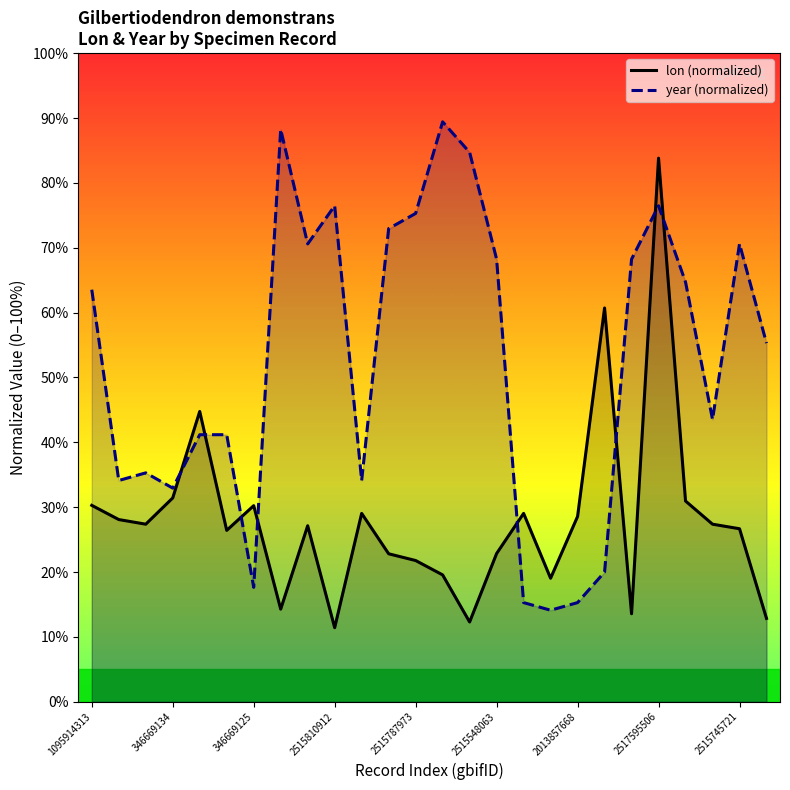

Where does the year (normalized) series first go above 63?

1095914313